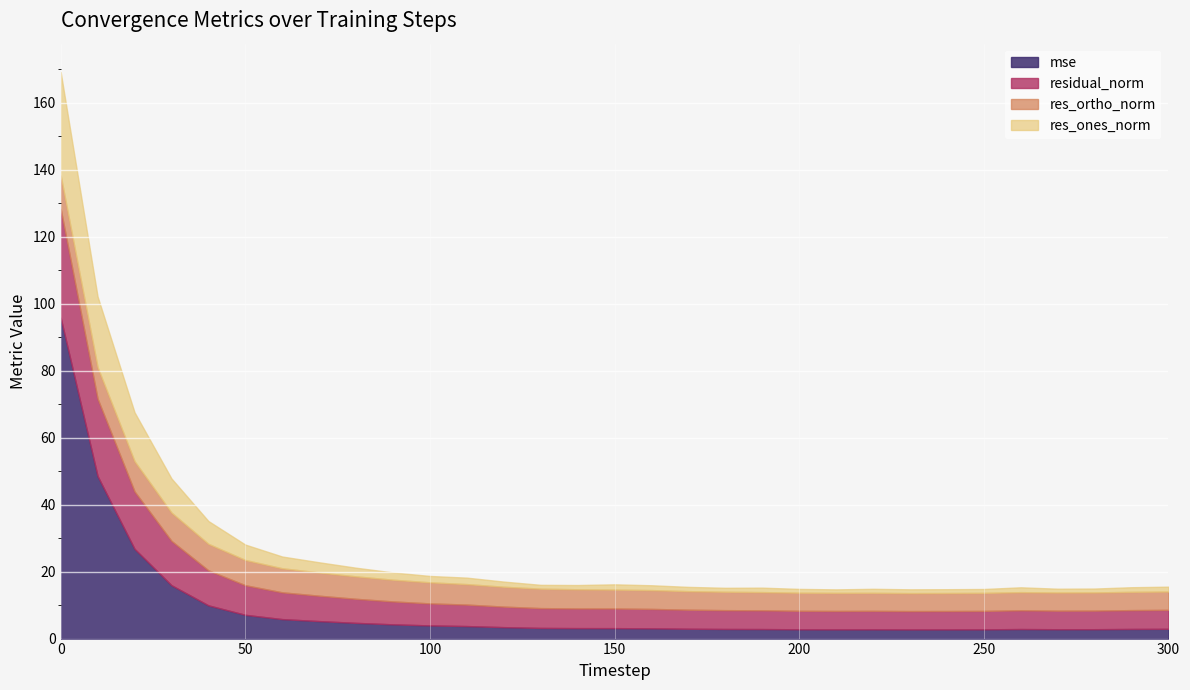

Is the value of res_ones_norm at 20 greater than the value of residual_norm at 180?

Yes